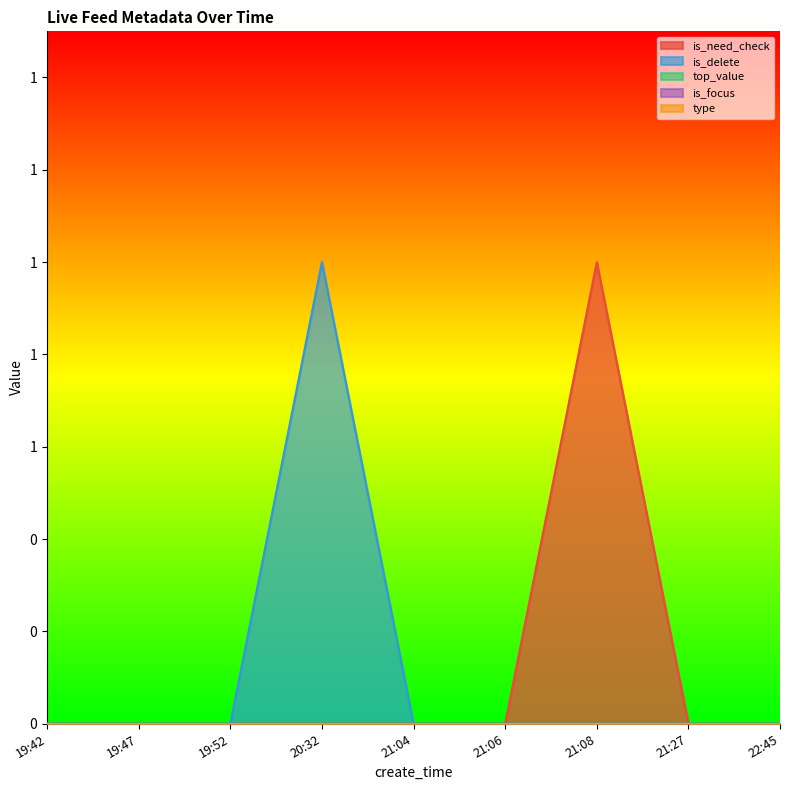

How many categories are shown in the chart?

9